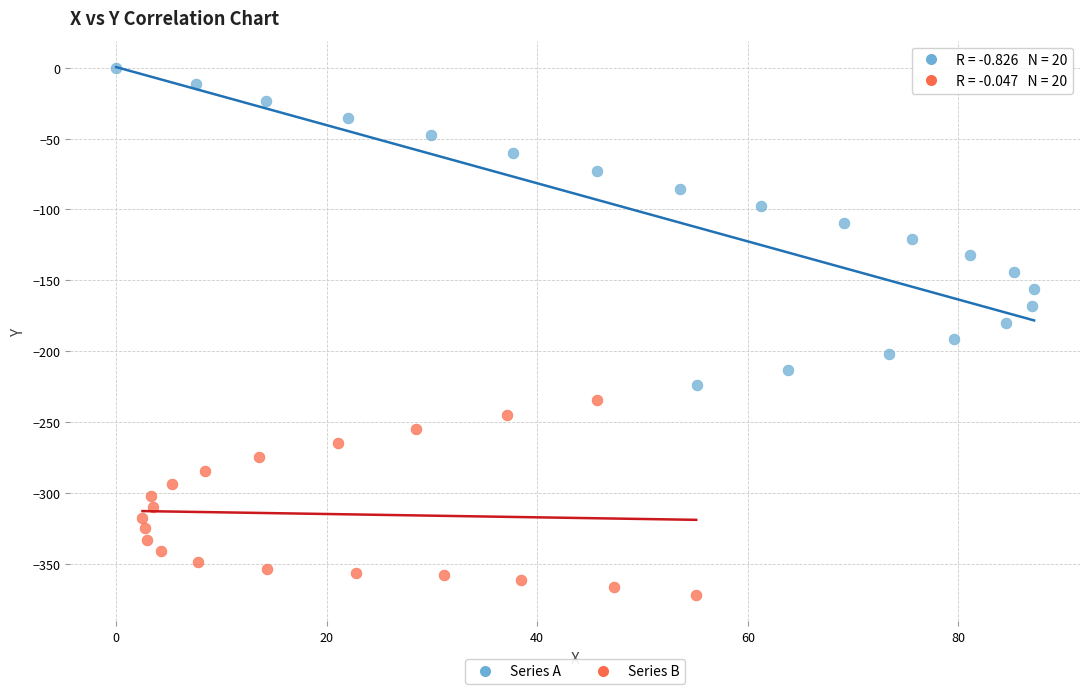

Which series has the widest spread of Y values?

Series A